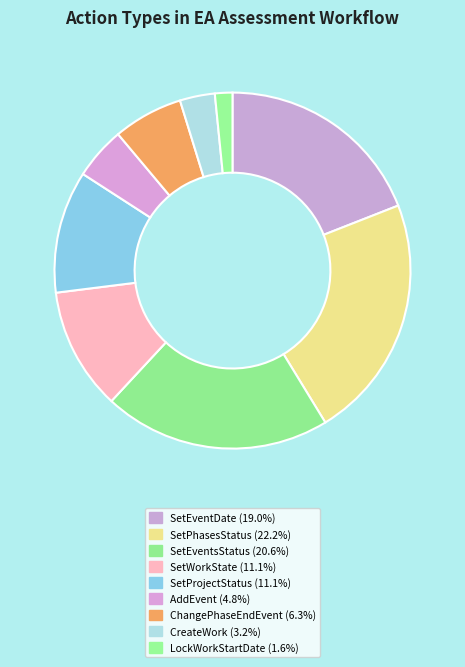

The CreateWork slice represents 3% of the pie. True or false?

True